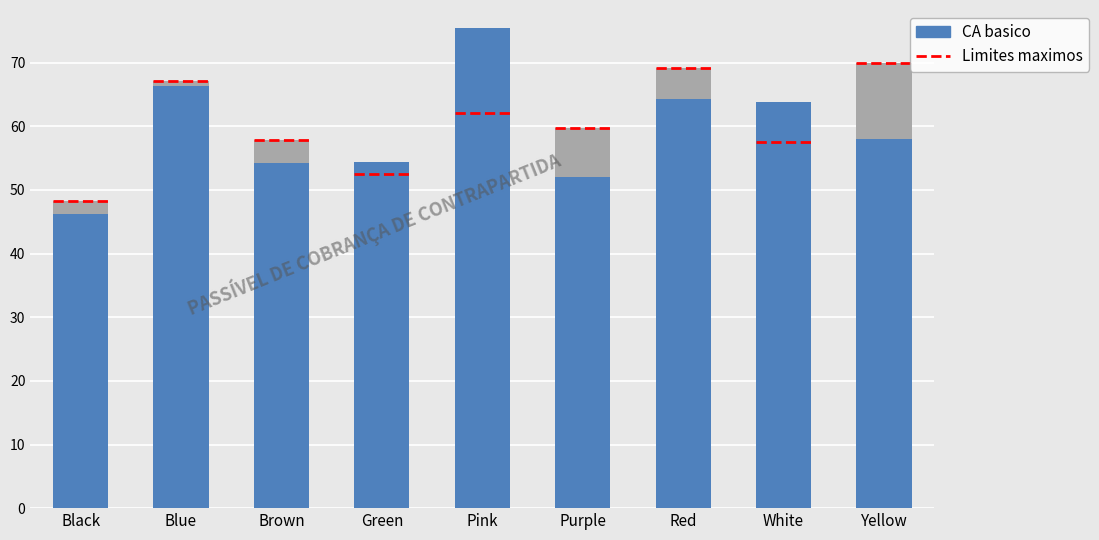

How many values in the Limites maximos series exceed 59?

5